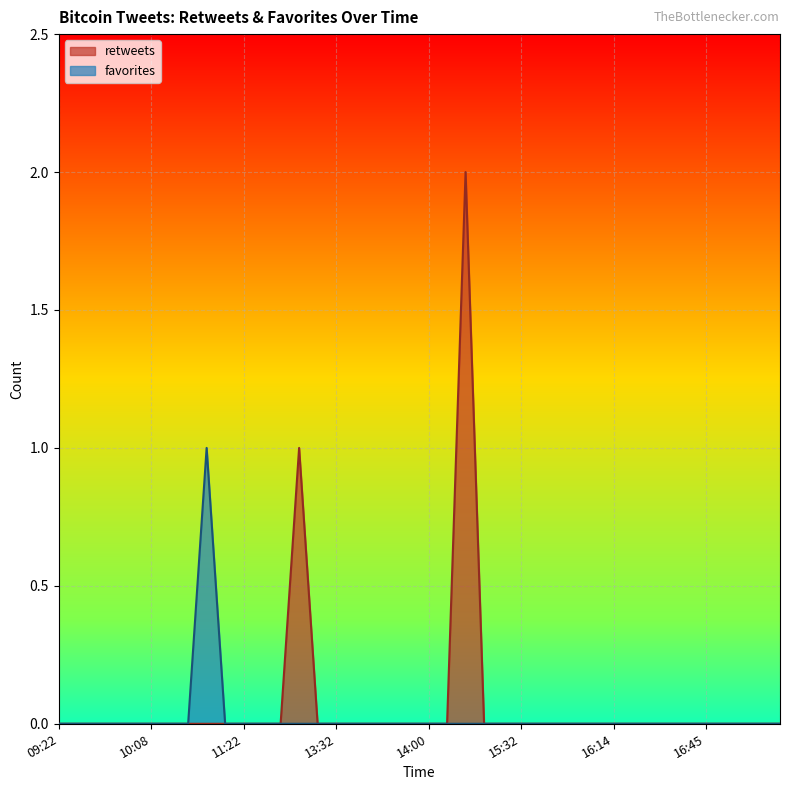

In favorites, how many points are higher than both neighbors (excluding endpoints)?

1